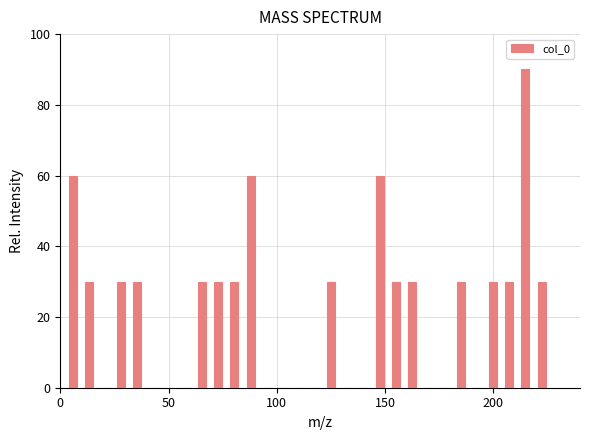

Around what value on the x-axis is the tallest bar? Give the approximate position of its centre, as read against the axis.

215